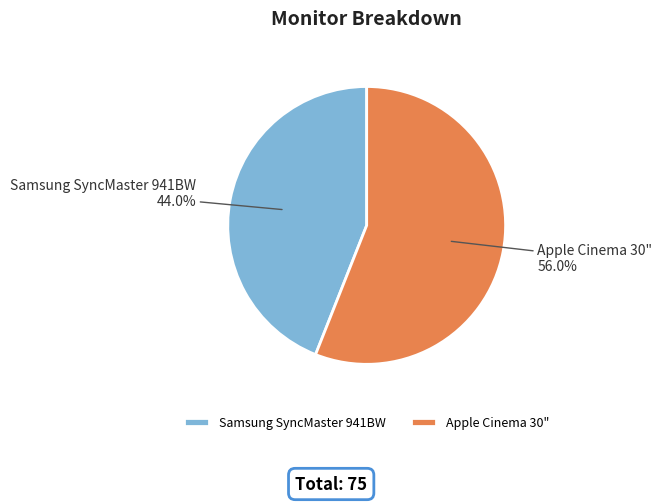

What percentage is the Apple Cinema 30" slice, to the nearest percent?

56%